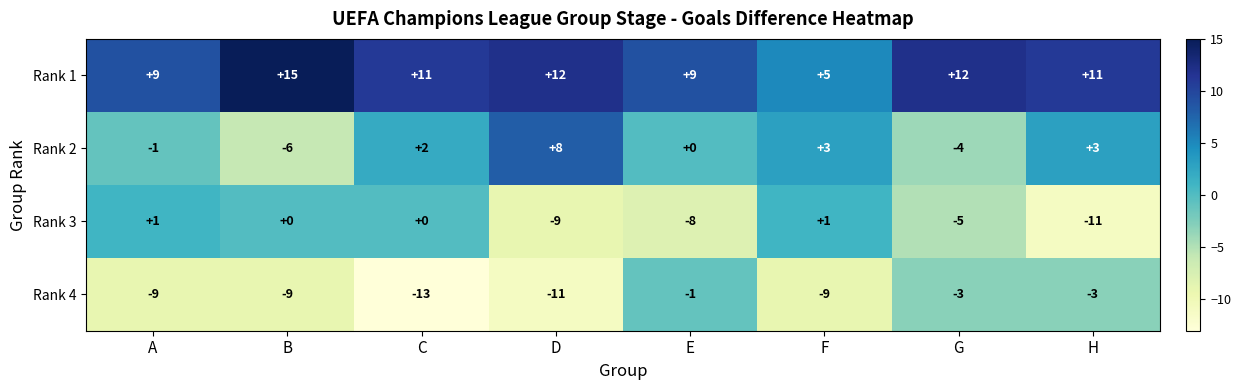

What is the average value of the Rank 3 series?

-4